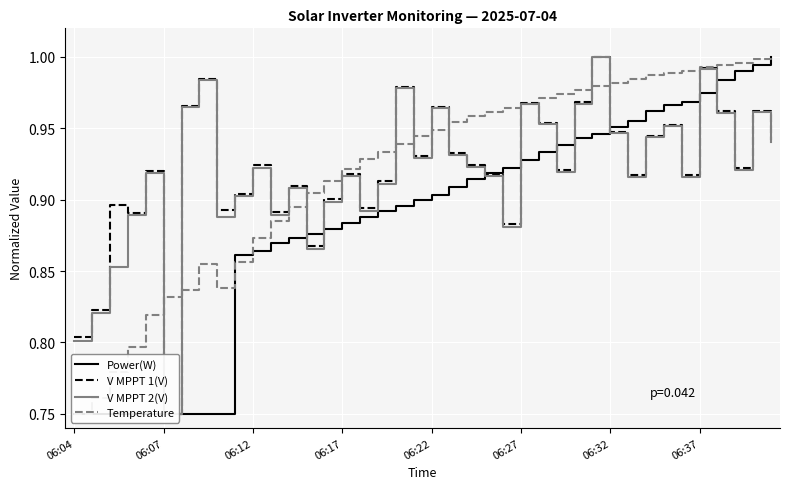

What is the minimum value shown in the chart?

0.8